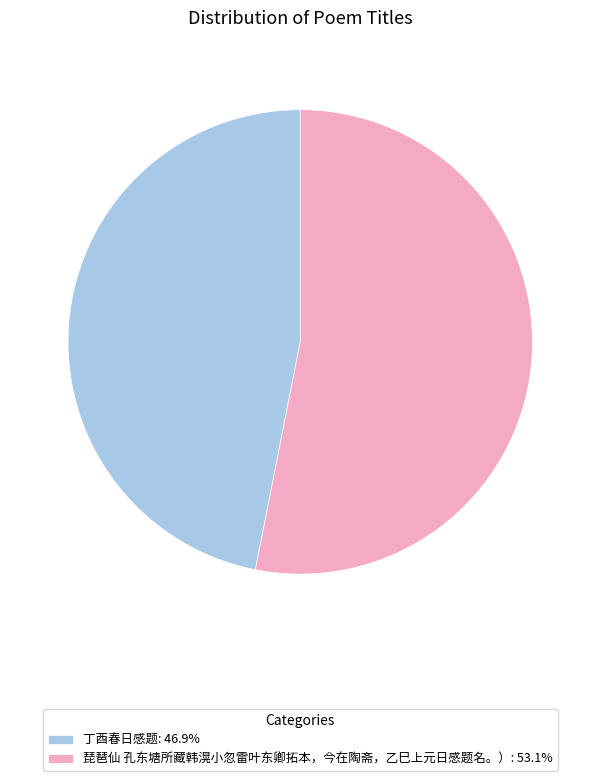

Is it true that 琵琶仙 孔东塘所藏韩滉小忽雷叶东卿拓本，今在陶斋，乙巳上元日感题名。） is 53% of the pie?

True